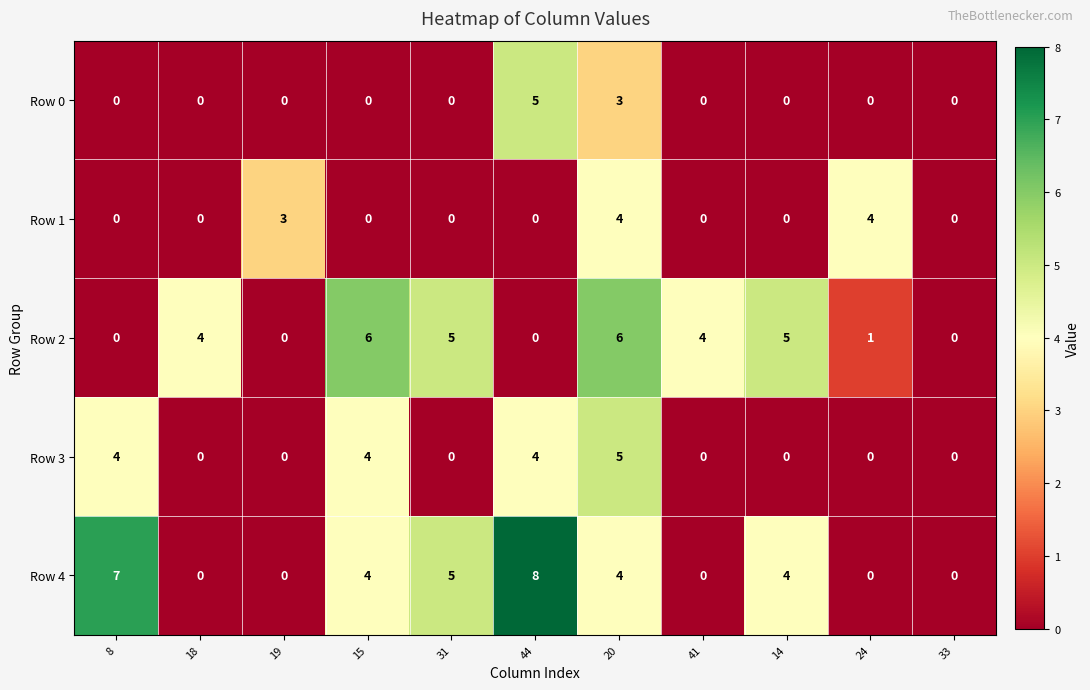

What is the difference between the highest and lowest values at 20?

3